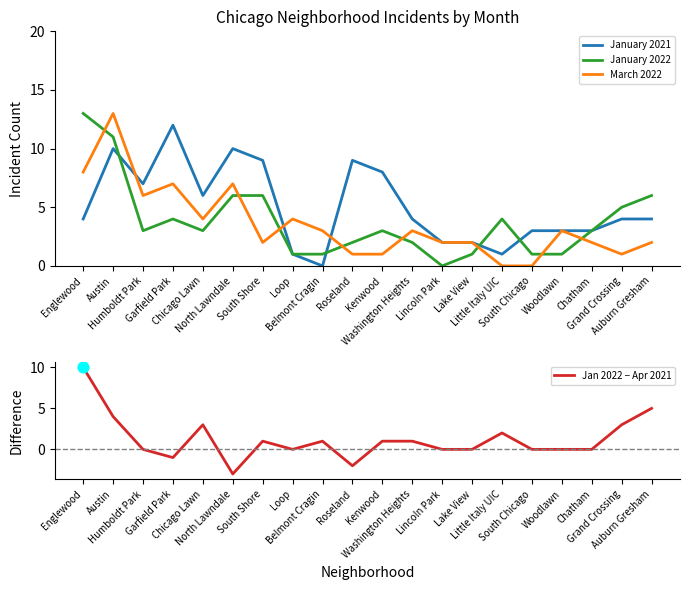

What is the total value across all series at Lake View?

5